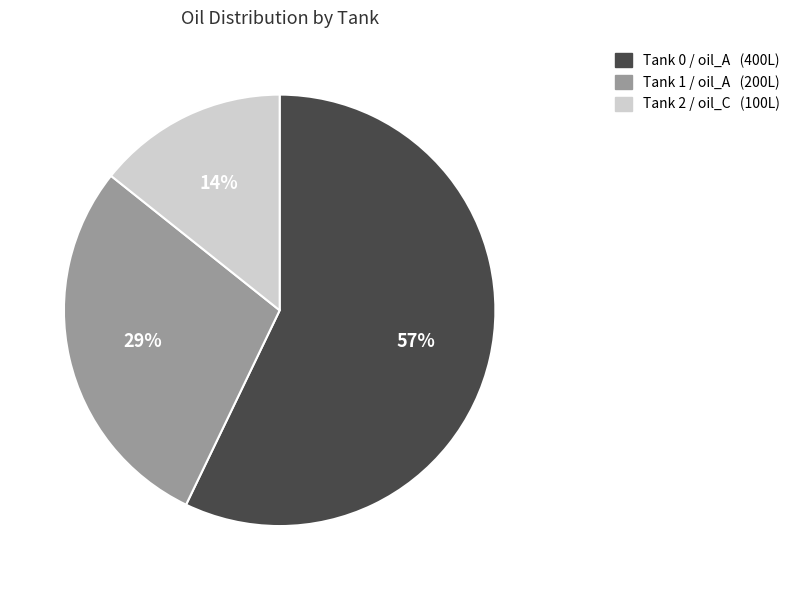

Count the number of slices in the pie.

3